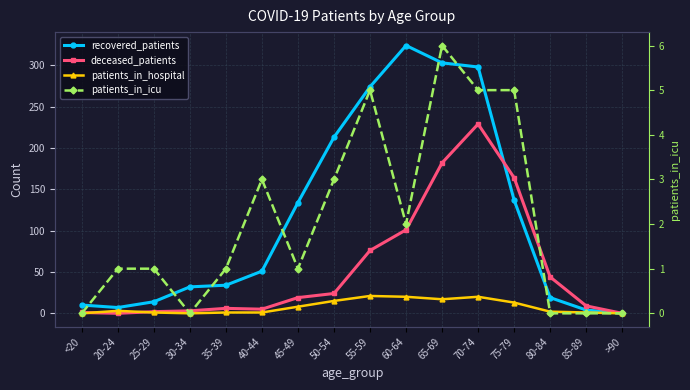

What is the sum of the recovered_patients values at <20 and 85-89?

14